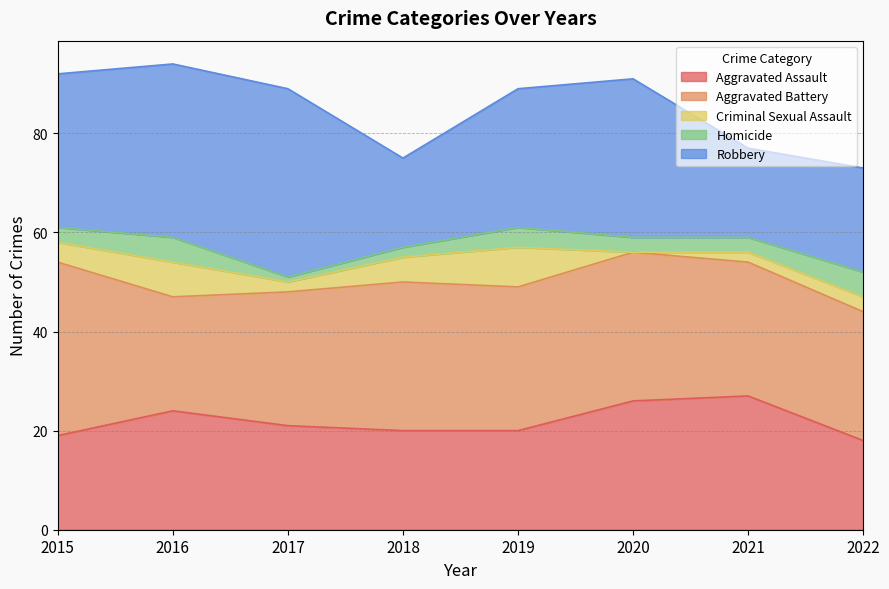

What is the difference between the Robbery values at 2021 and 2019?

10